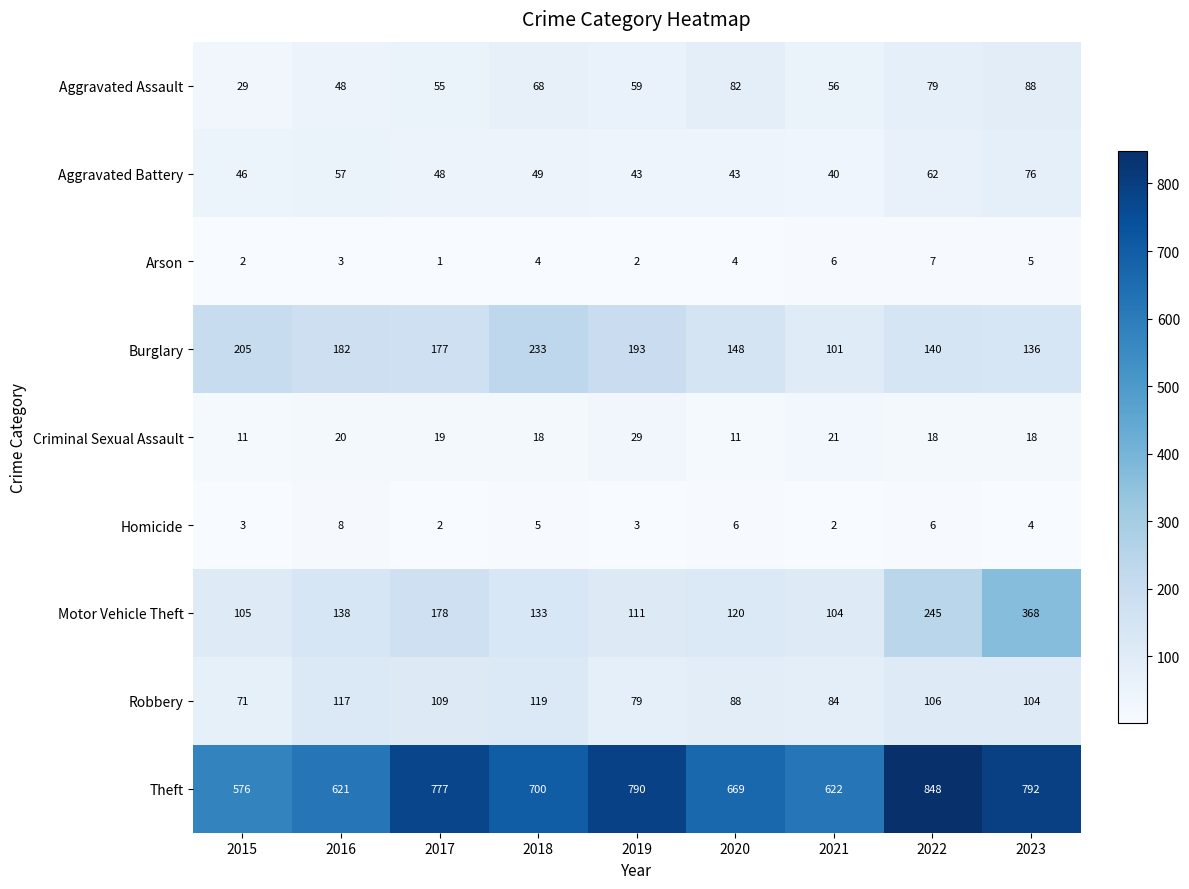

What is the sum of all Criminal Sexual Assault values?

165